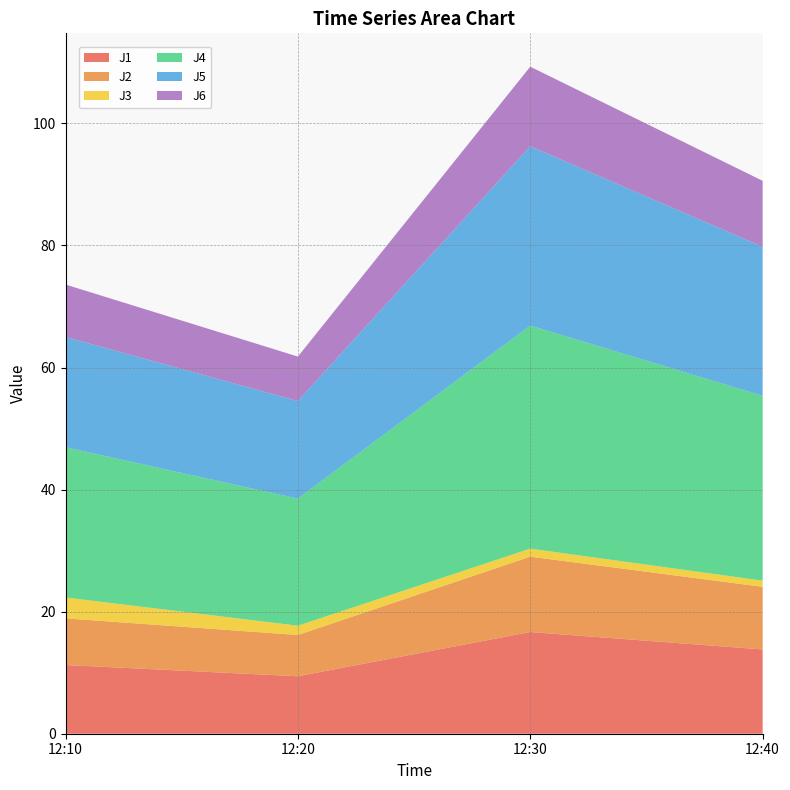

Reading left to right, what are all the values shown in this chart?

J1: 11.3	9.4	16.7	13.8
J2: 7.6	6.8	12.3	10.3
J3: 3.4	1.5	1.3	1.0
J4: 24.6	20.8	36.5	30.3
J5: 18.1	16.0	29.4	24.4
J6: 8.6	7.3	13.0	10.8